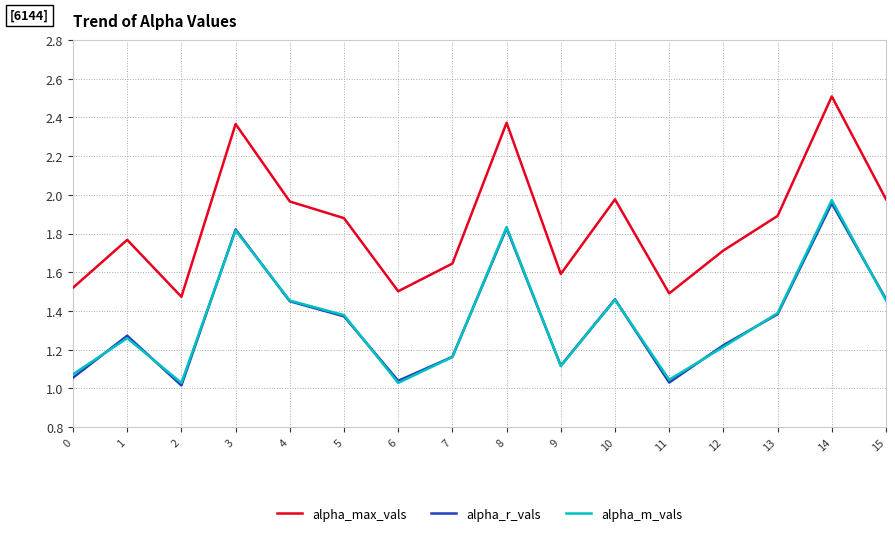

What is the difference between the alpha_r_vals values at 7 and 4?

0.3